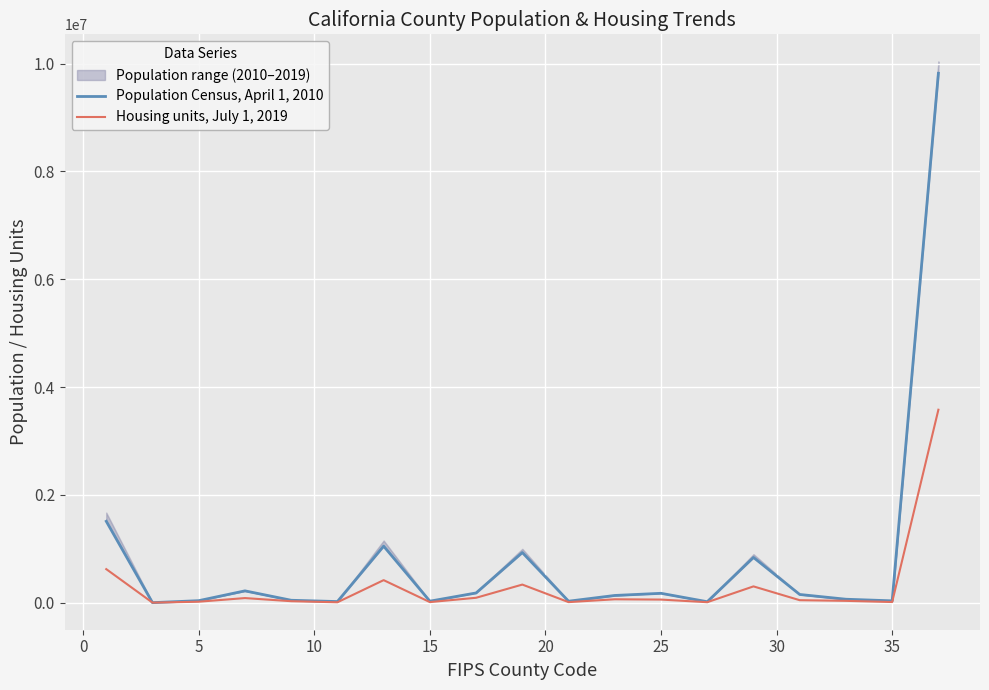

True or false: Population Census, April 1, 2010 has more than 2 interior local peaks.

True